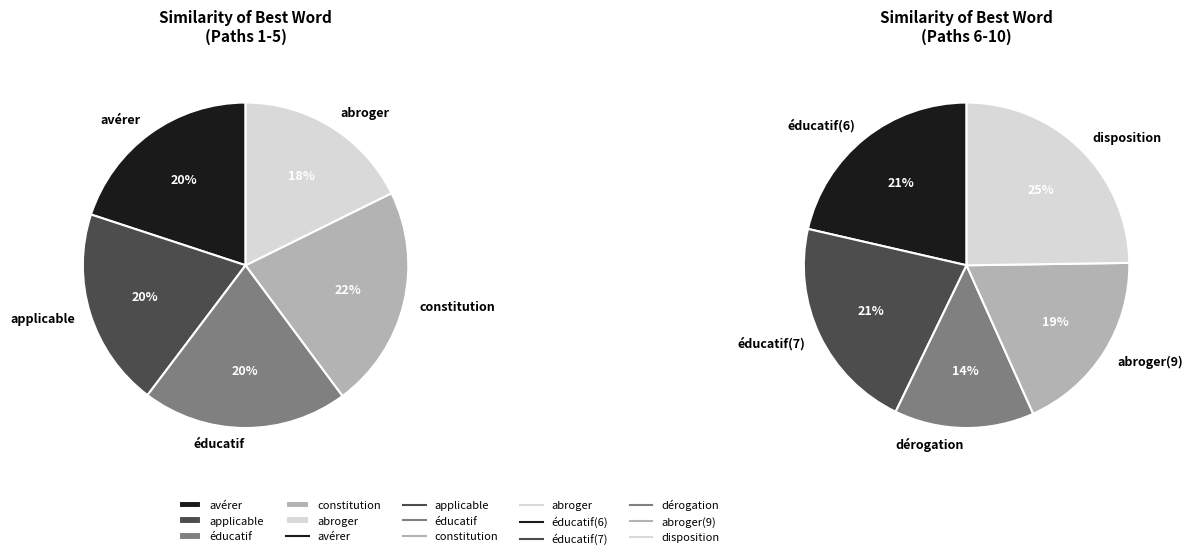

Count the number of slices in the pie.

10